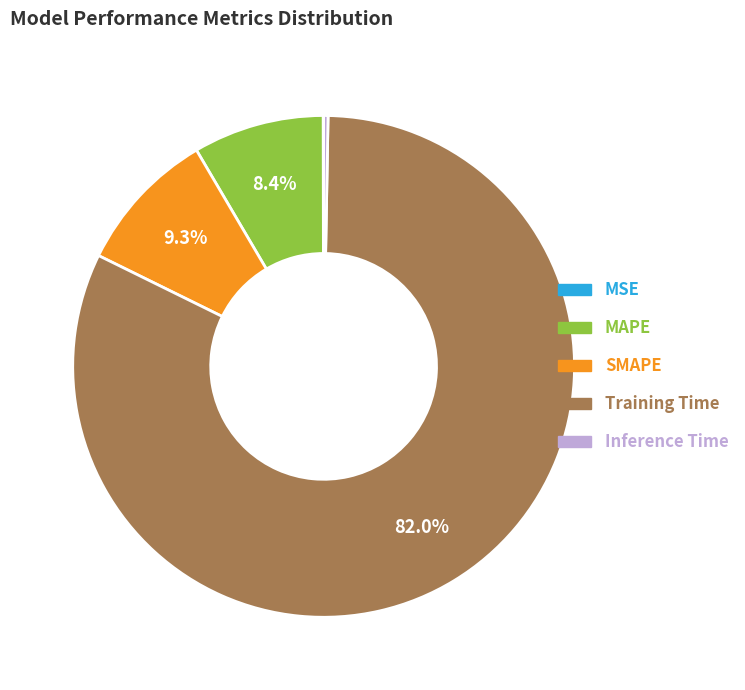

Is the sum of Training Time and MAPE greater than half?

Yes